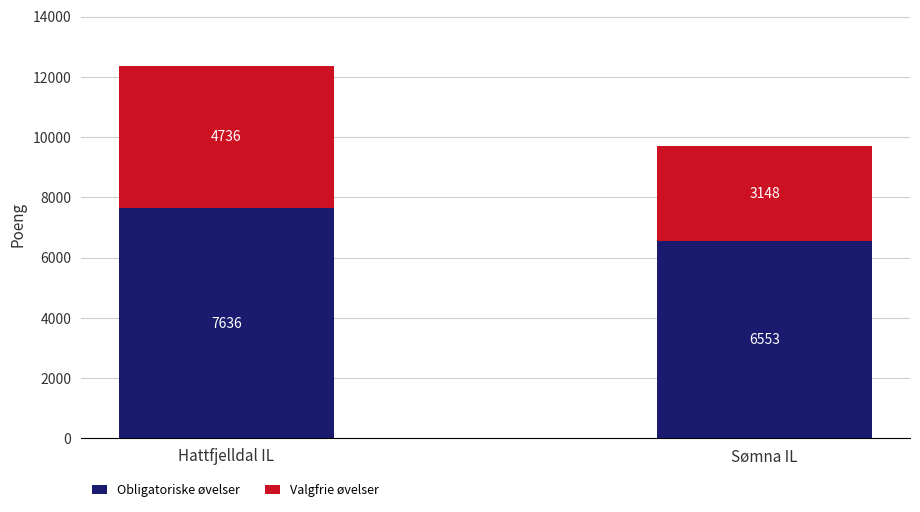

Reading right to left, transcribe the values for Obligatoriske øvelser.

6553	7636